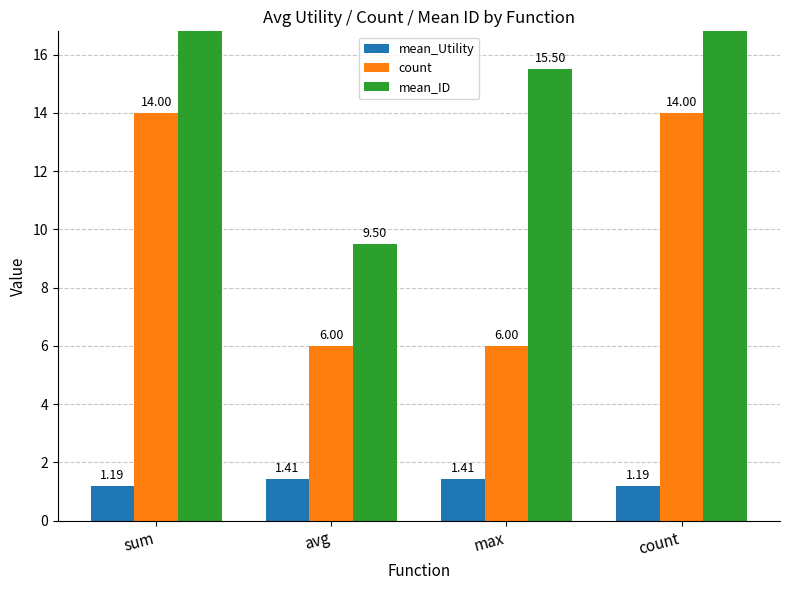

Rank the series at sum from highest to lowest value.

mean_ID, count, mean_Utility